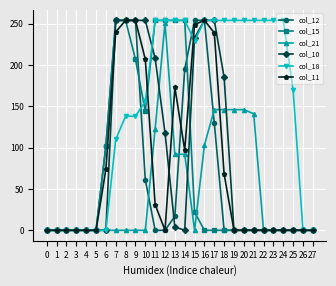

What are all the series names shown in the legend?

col_12, col_15, col_21, col_10, col_18, col_11